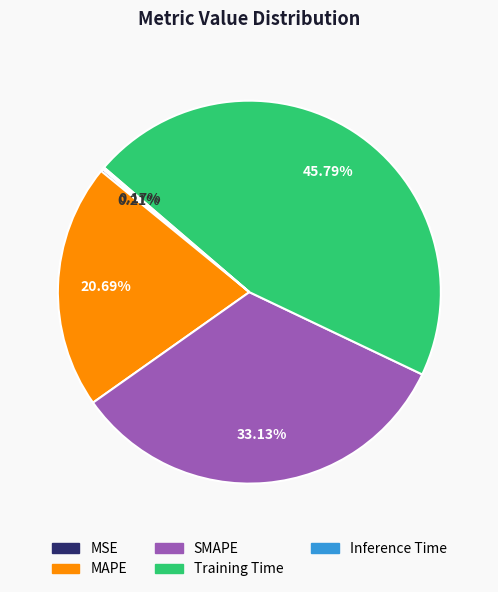

Is there any slice that represents more than half of the pie?

No